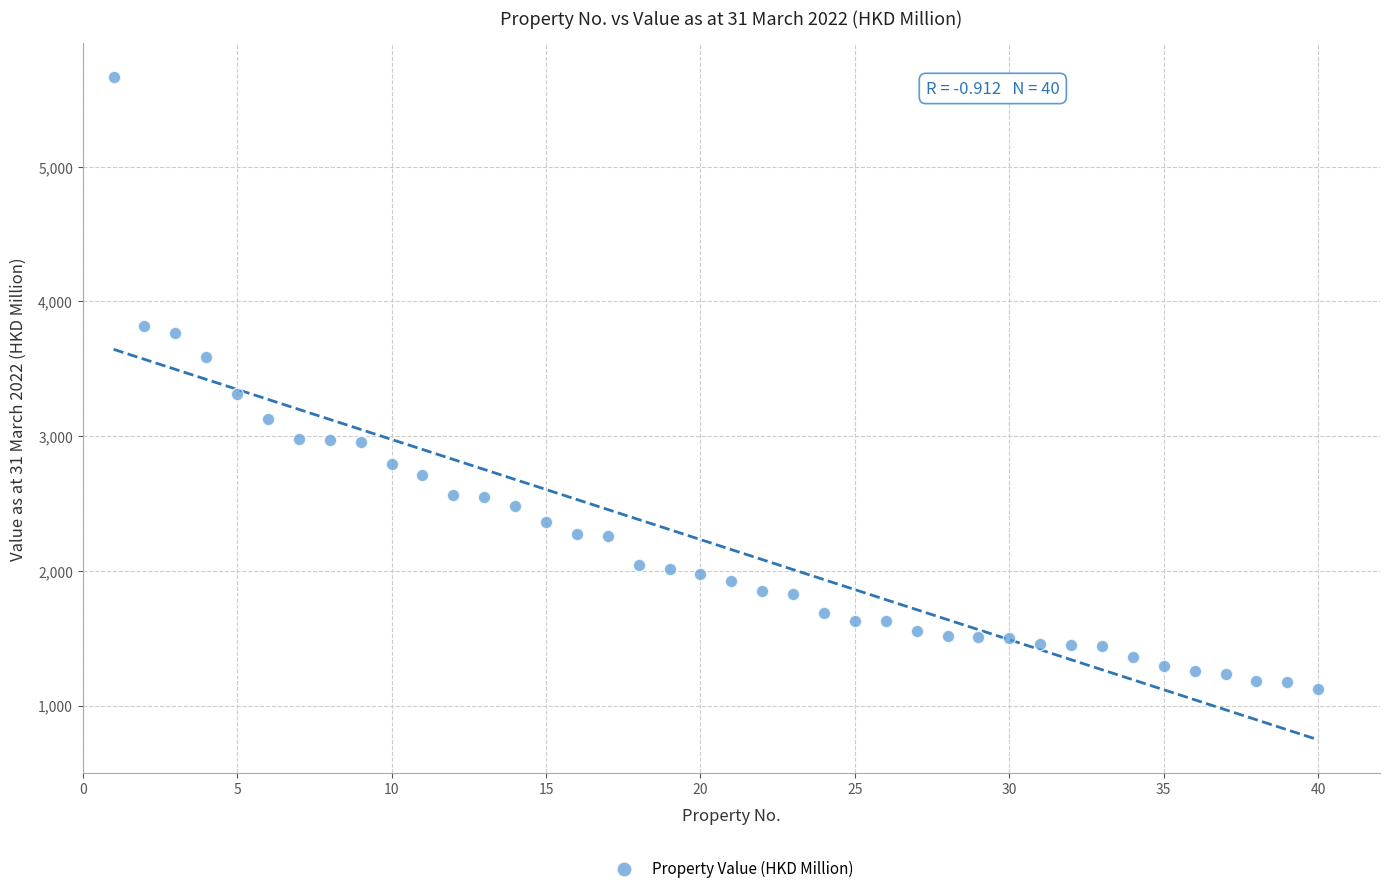

What Y value in the scatter plot is closest to 3397?

3316.0